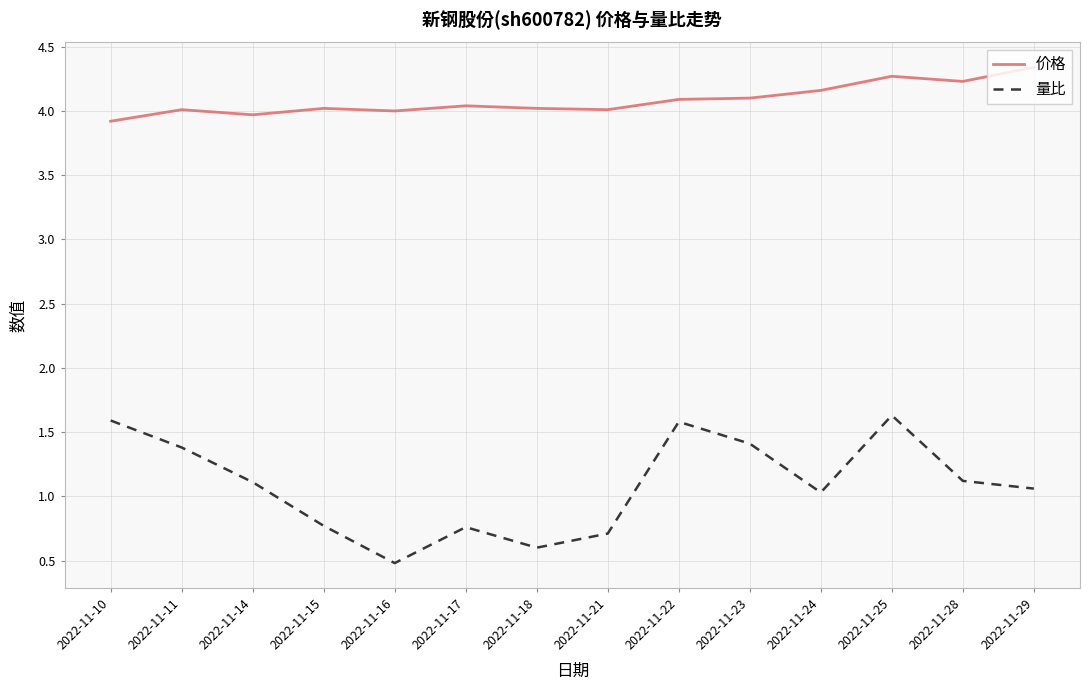

At how many categories does at least one series exceed 1?

14